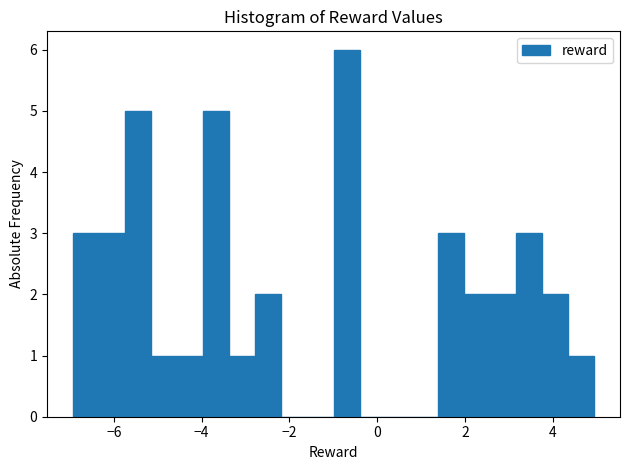

Read against the x-axis, roughly where is the centre of the tallest bar?

-0.6